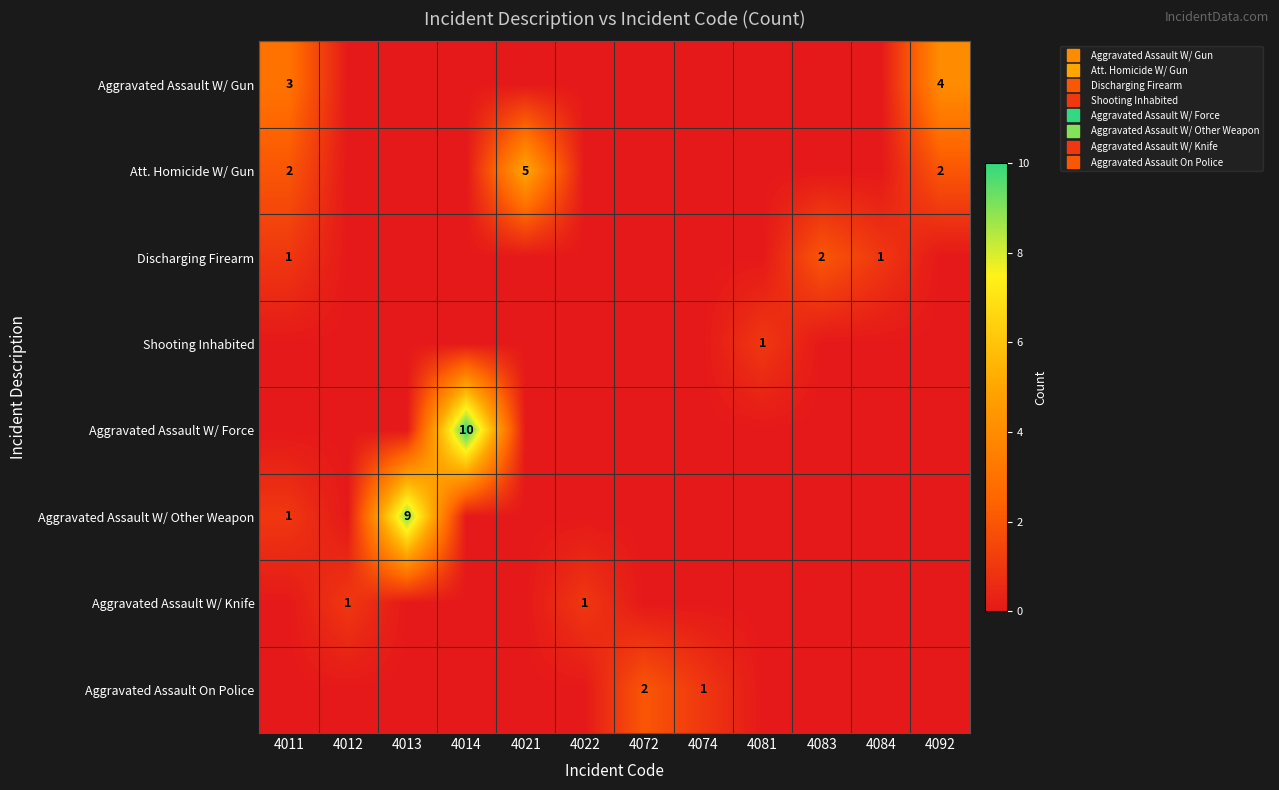

True or false: Aggravated Assault W/ Other Weapon has a value of 6 at 4013.

False